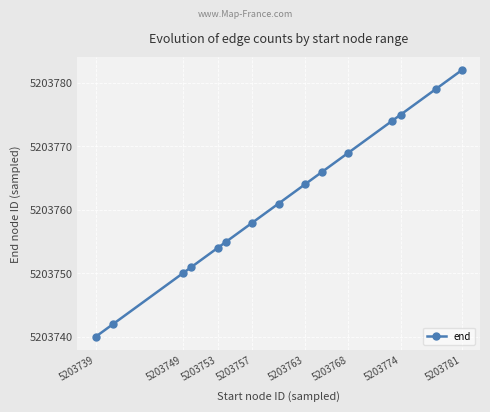

What is the minimum value shown in the chart?

5203740